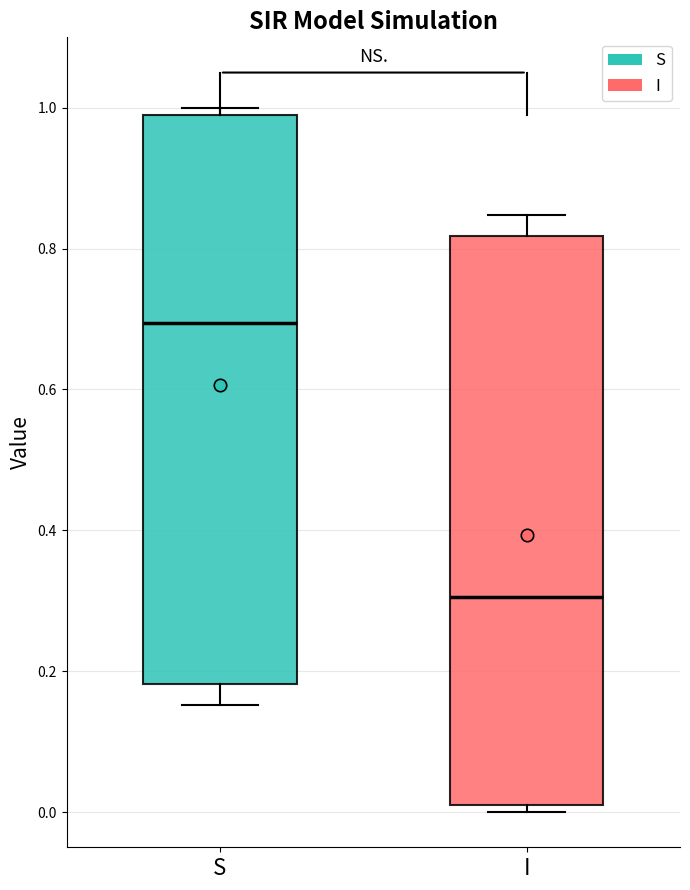

Where does the median line of the box for S sit on the y-axis? The values are not printed on the chart, so give them approximately, as read against the axis.

0.70